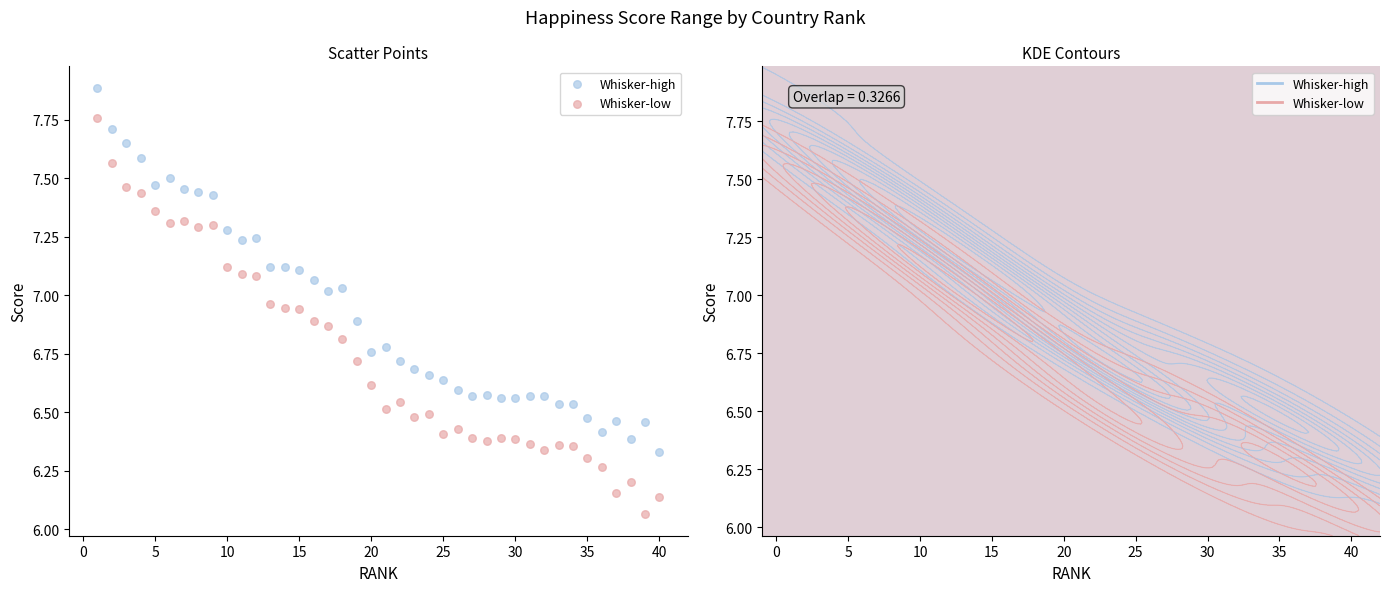

What are all the series names shown in the legend?

Whisker-high, Whisker-low